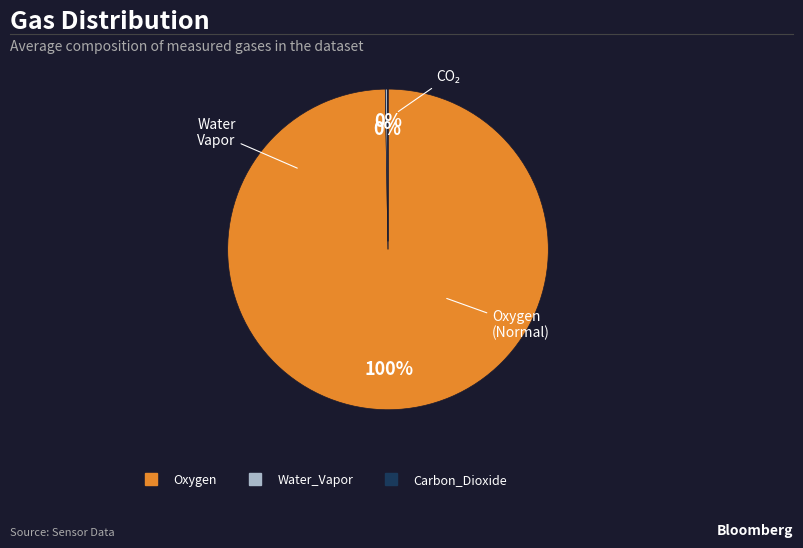

To the nearest percent, what is the difference between the largest and smallest slice percentages?

100%